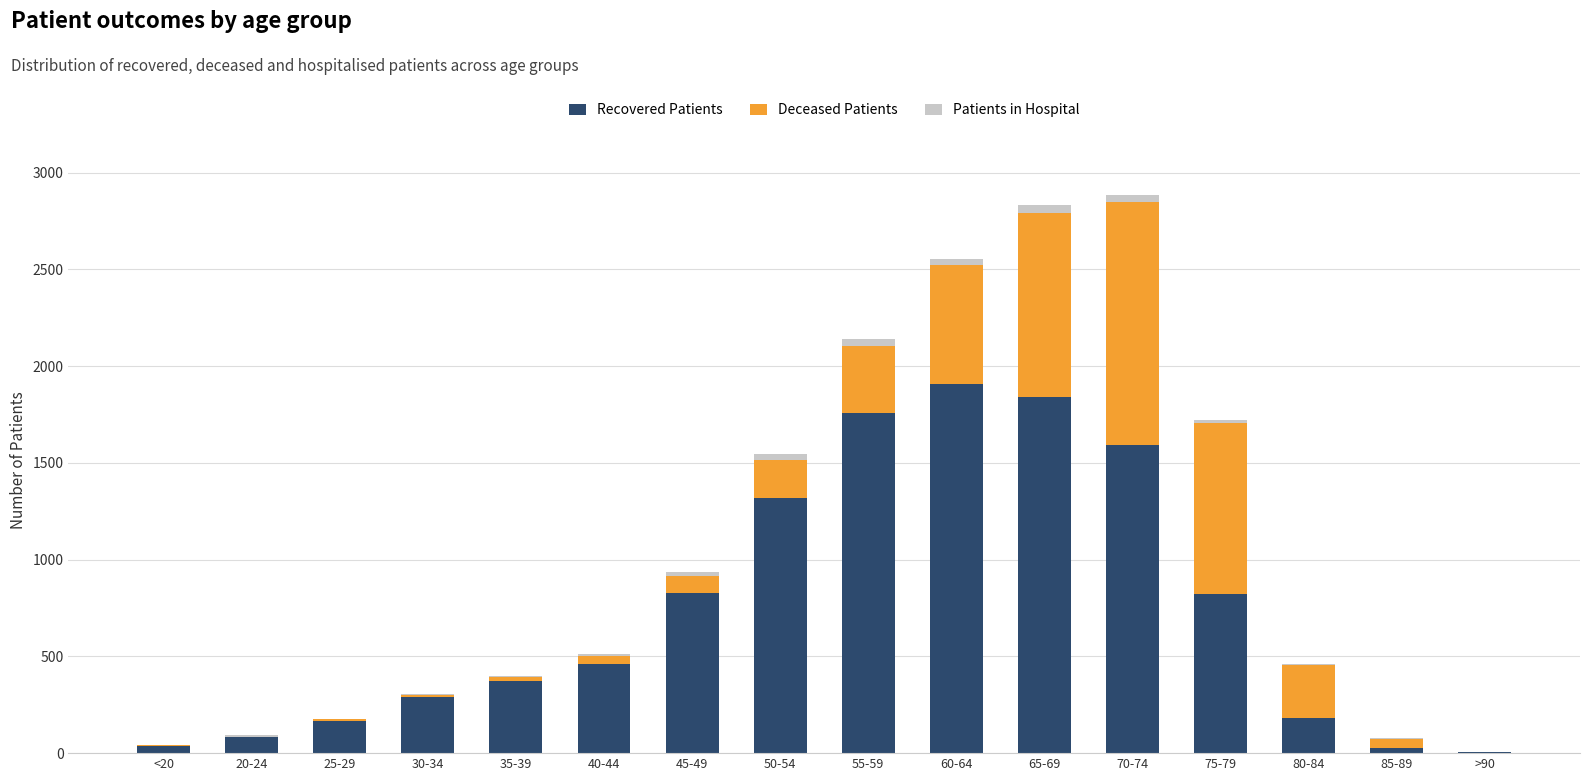

Which category has the highest value in the Recovered Patients series?

60-64